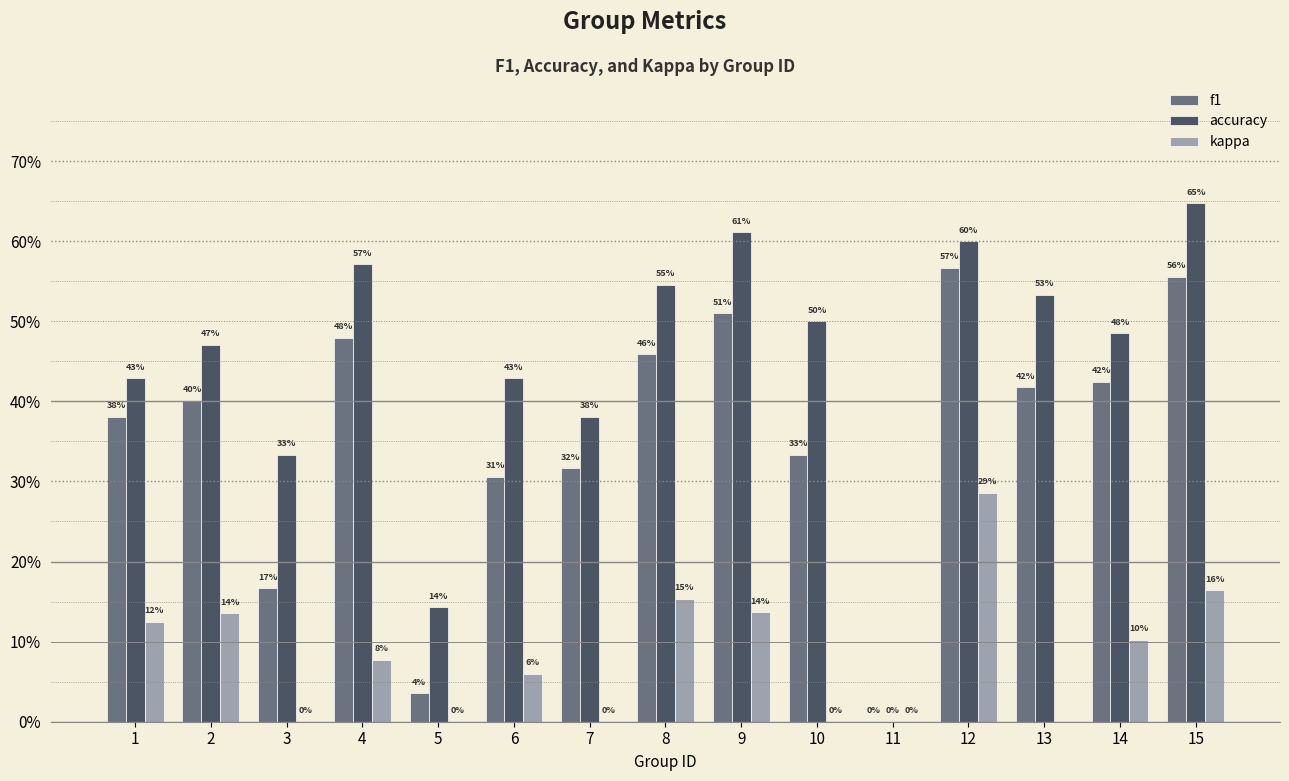

List the series in order of their overall mean, highest first.

accuracy, f1, kappa